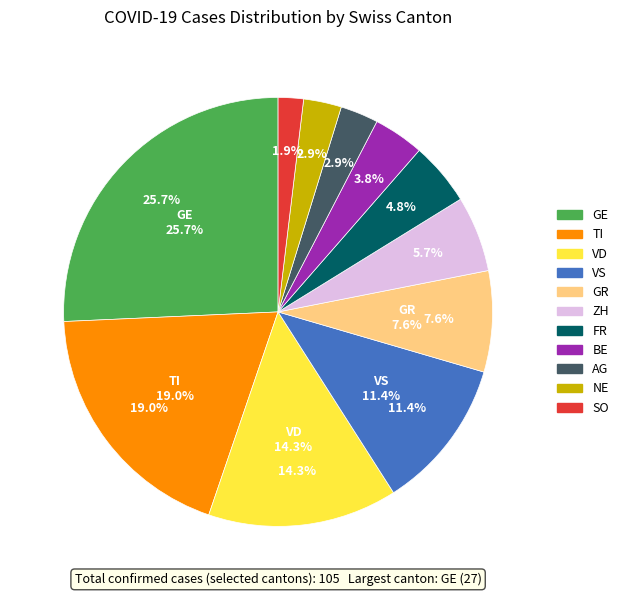

Is it true that ZH is 25% of the pie?

False